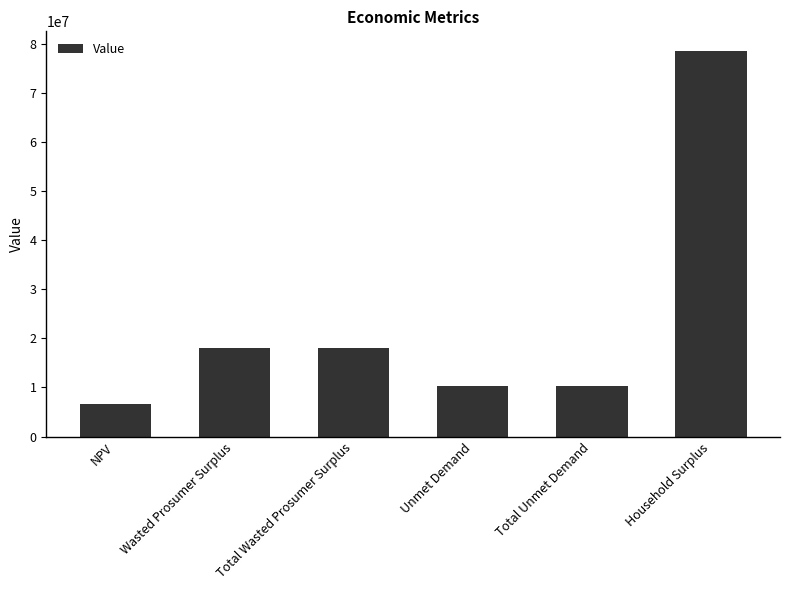

What is the sum of all values?

141915425.2